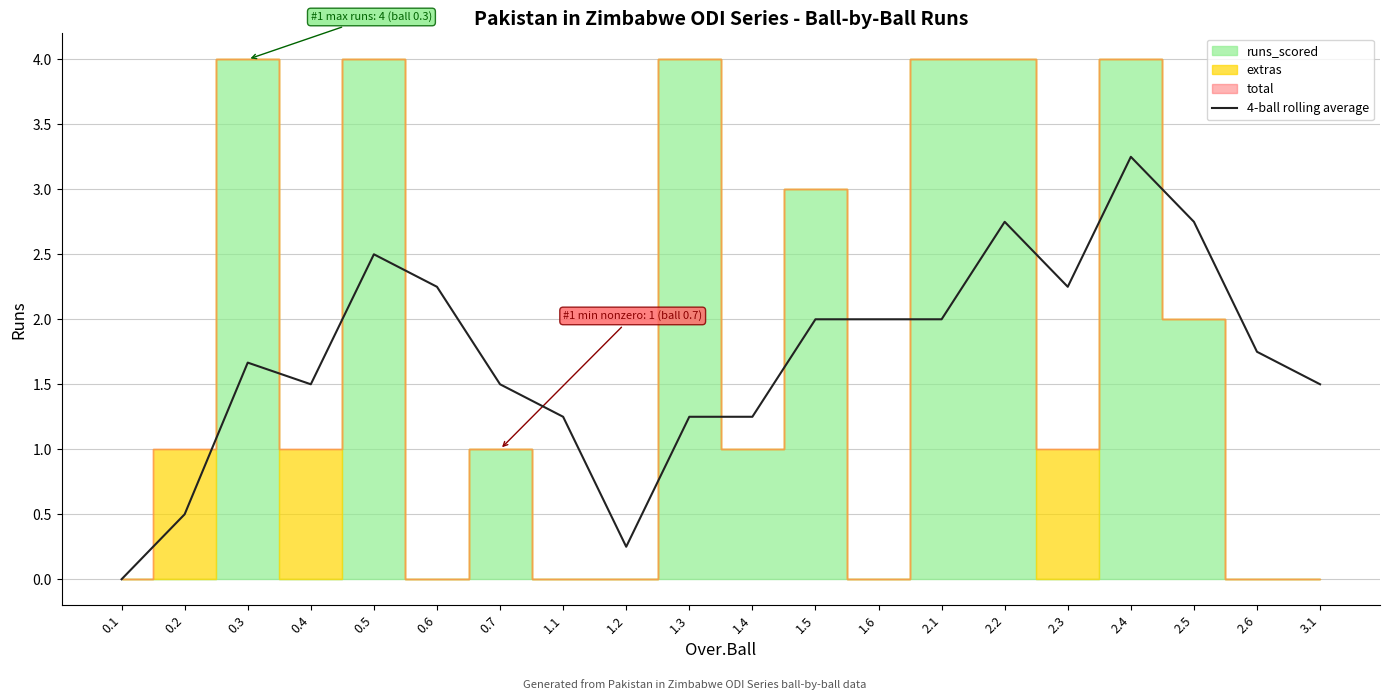

Where does the 4-ball rolling average series first go above 1?

0.3